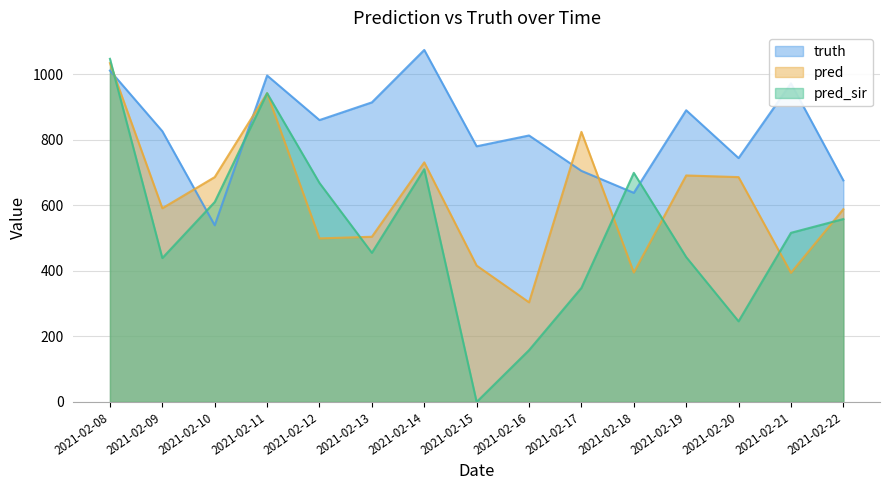

How many distinct data groups are displayed?

3